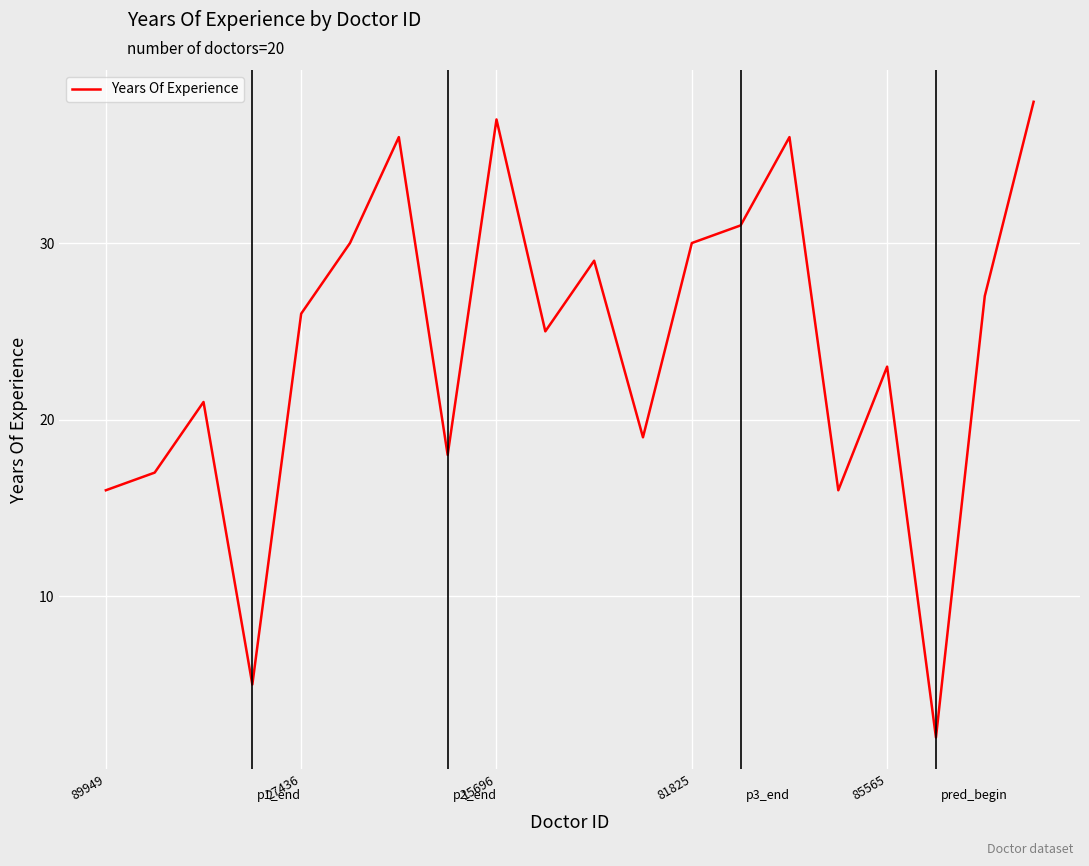

What is the difference between the maximum and minimum values?

36